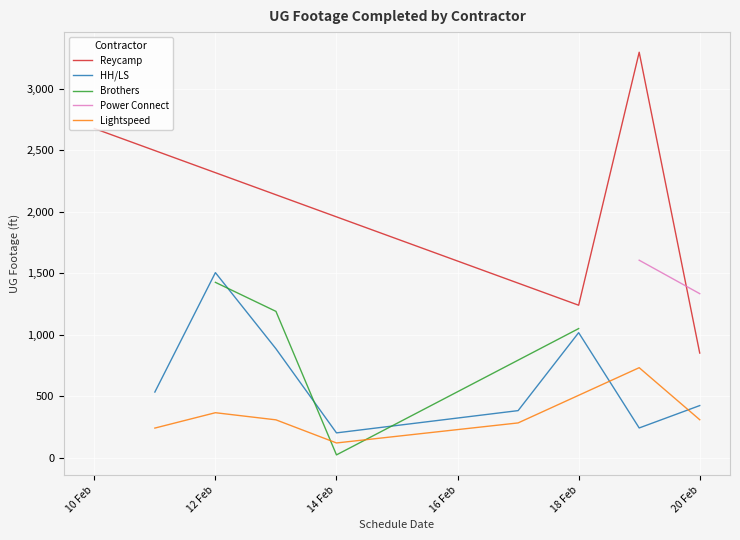

Where is the first local minimum for Reycamp?

18 Feb